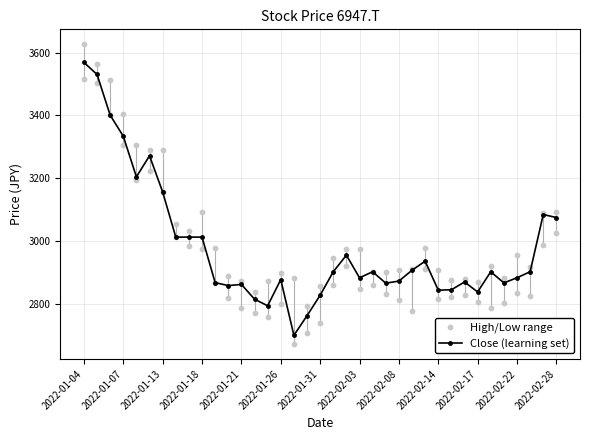

At how many categories does at least one series exceed 3111?

7